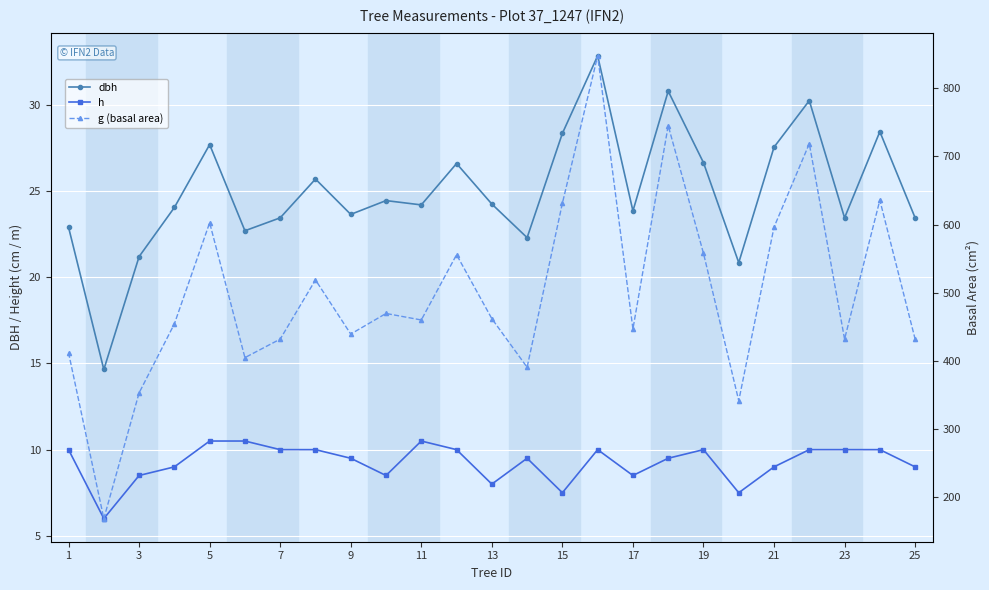

True or false: h has more than 0 interior local peaks.

True